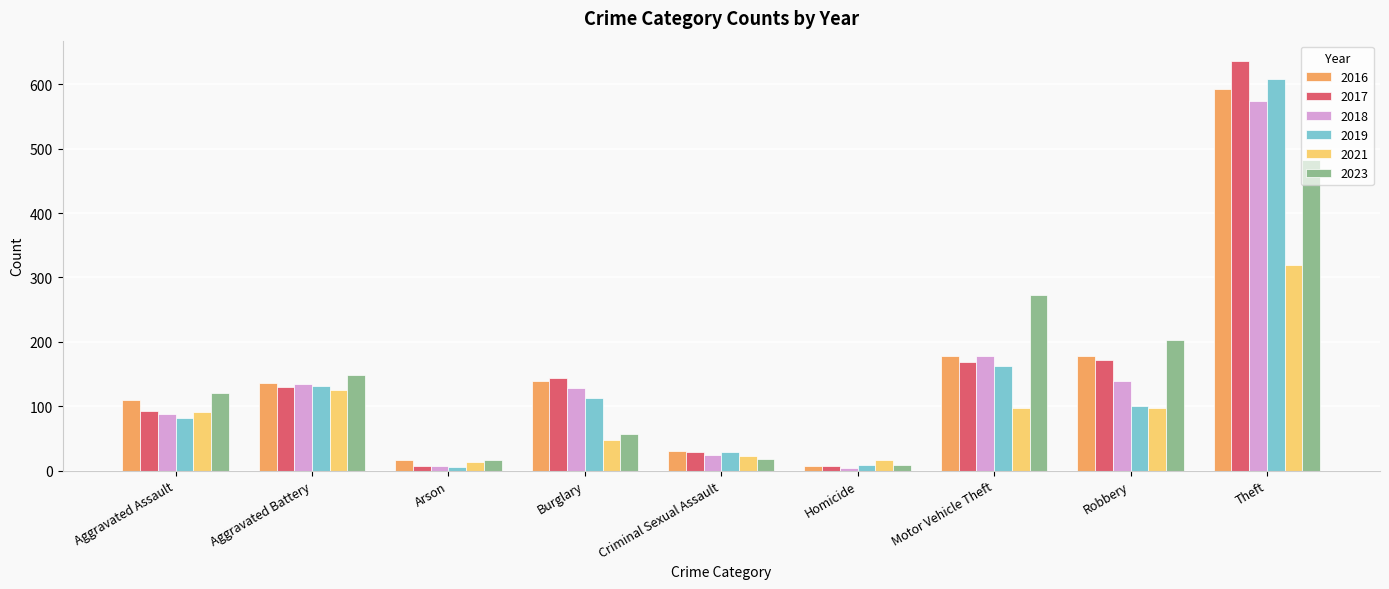

The 2016 series shows 593 at Theft. True or false?

True